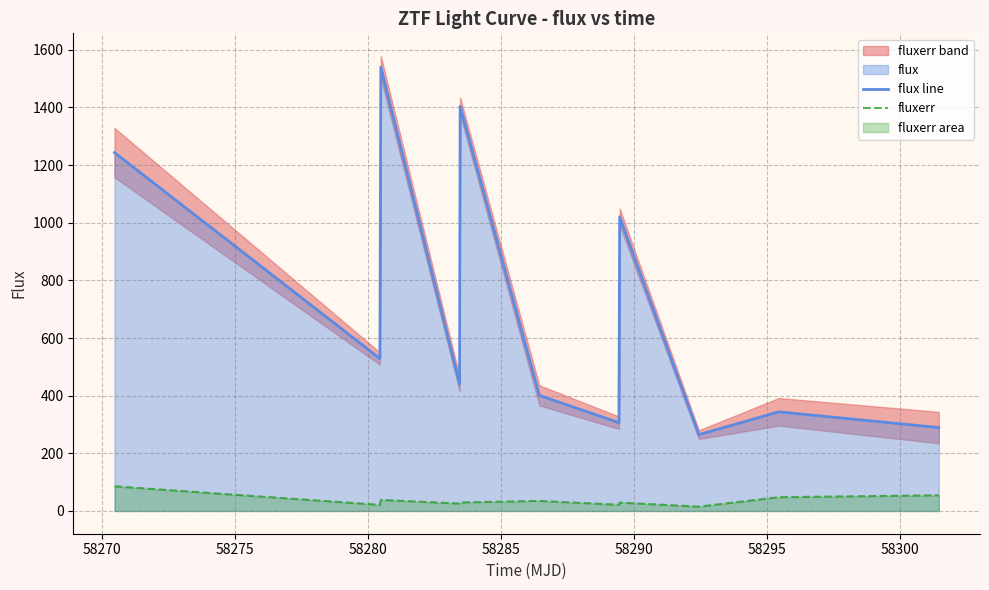

What is the sum of all flux line values?

7784.4